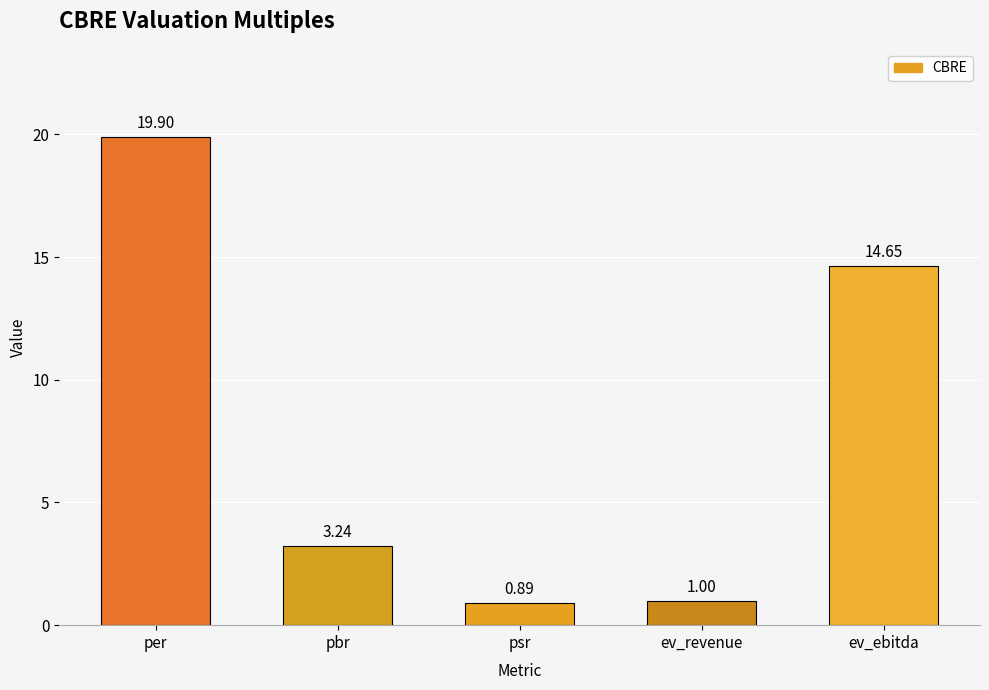

Which label corresponds to the largest value in the chart?

per